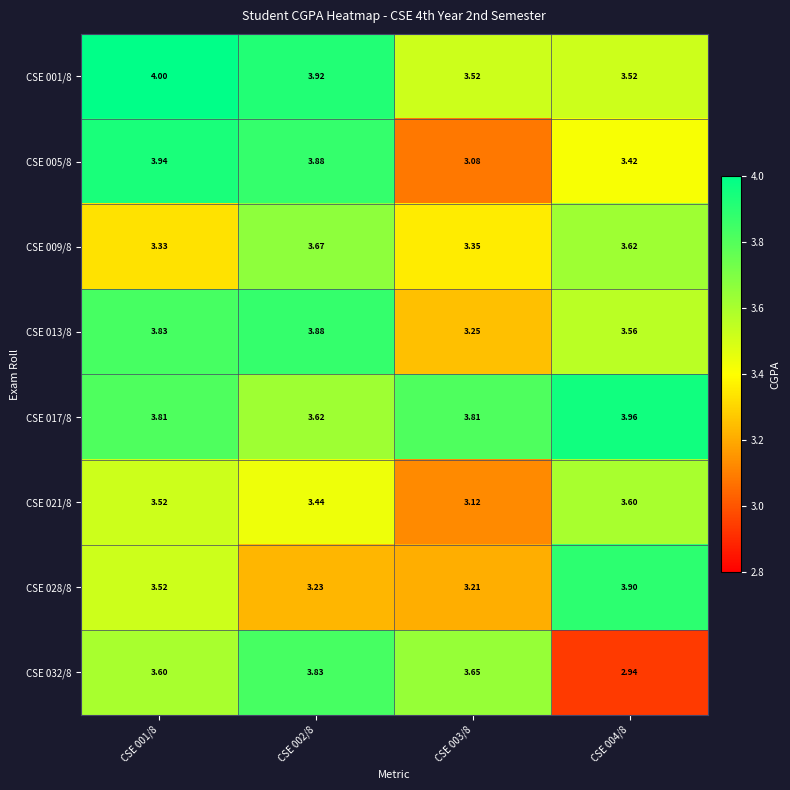

Reading right to left, what are all the values shown in this chart?

CSE 001/8: CSE 004/8=3.5	CSE 003/8=3.5	CSE 002/8=3.9	CSE 001/8=4.0
CSE 005/8: CSE 004/8=3.4	CSE 003/8=3.1	CSE 002/8=3.9	CSE 001/8=3.9
CSE 009/8: CSE 004/8=3.6	CSE 003/8=3.4	CSE 002/8=3.7	CSE 001/8=3.3
CSE 013/8: CSE 004/8=3.6	CSE 003/8=3.2	CSE 002/8=3.9	CSE 001/8=3.8
CSE 017/8: CSE 004/8=4.0	CSE 003/8=3.8	CSE 002/8=3.6	CSE 001/8=3.8
CSE 021/8: CSE 004/8=3.6	CSE 003/8=3.1	CSE 002/8=3.4	CSE 001/8=3.5
CSE 028/8: CSE 004/8=3.9	CSE 003/8=3.2	CSE 002/8=3.2	CSE 001/8=3.5
CSE 032/8: CSE 004/8=2.9	CSE 003/8=3.6	CSE 002/8=3.8	CSE 001/8=3.6